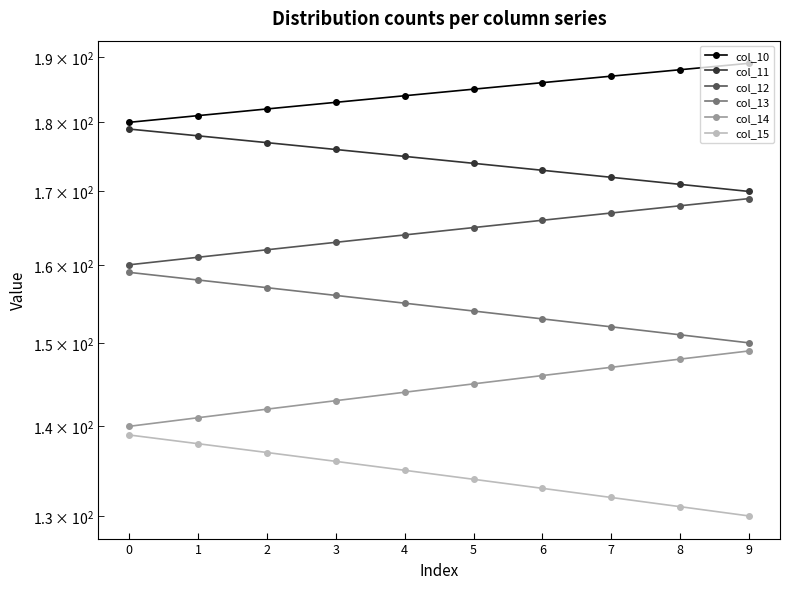

Reading right to left, what are all the values shown in this chart?

col_10: 9=189.0	8=188.0	7=187.0	6=186.0	5=185.0	4=184.0	3=183.0	2=182.0	1=181.0	0=180.0
col_11: 9=170.0	8=171.0	7=172.0	6=173.0	5=174.0	4=175.0	3=176.0	2=177.0	1=178.0	0=179.0
col_12: 9=169.0	8=168.0	7=167.0	6=166.0	5=165.0	4=164.0	3=163.0	2=162.0	1=161.0	0=160.0
col_13: 9=150.0	8=151.0	7=152.0	6=153.0	5=154.0	4=155.0	3=156.0	2=157.0	1=158.0	0=159.0
col_14: 9=149.0	8=148.0	7=147.0	6=146.0	5=145.0	4=144.0	3=143.0	2=142.0	1=141.0	0=140.0
col_15: 9=130.0	8=131.0	7=132.0	6=133.0	5=134.0	4=135.0	3=136.0	2=137.0	1=138.0	0=139.0